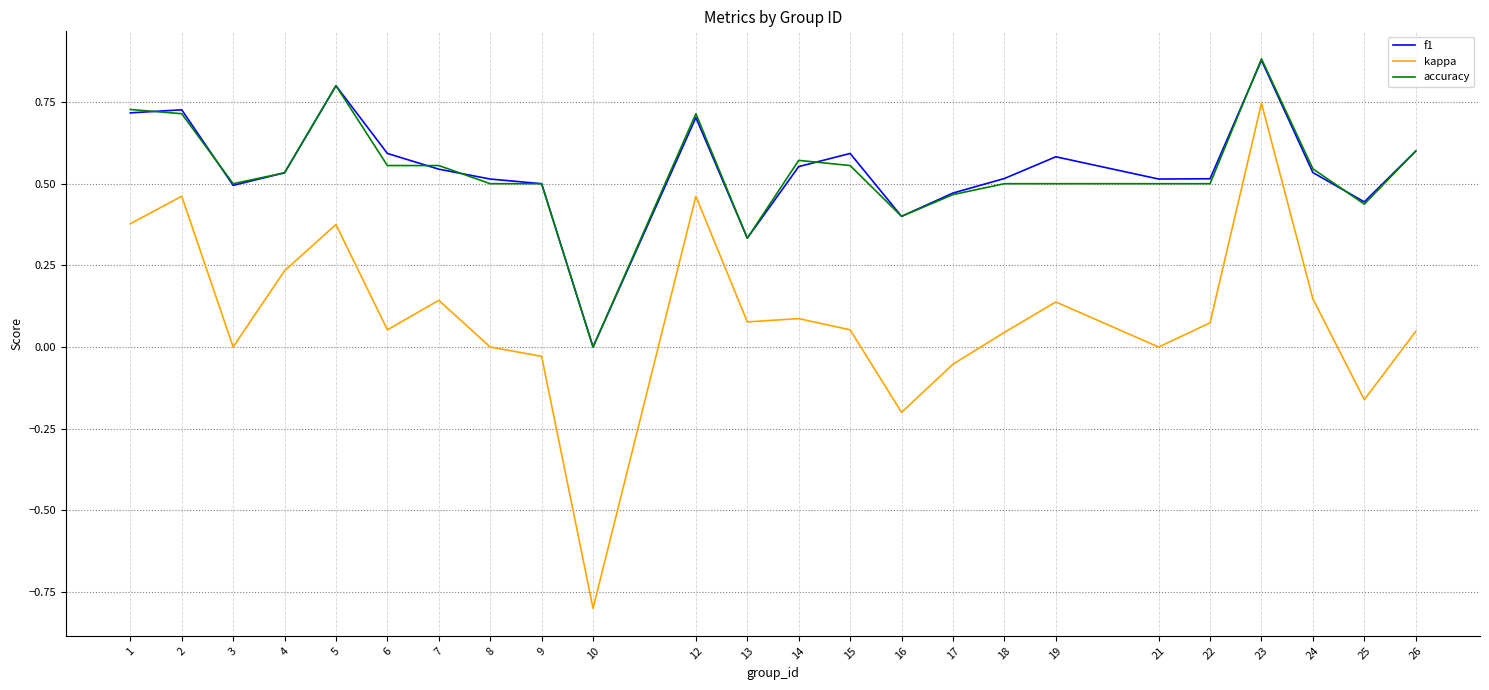

Which label corresponds to the largest value in the chart?

23